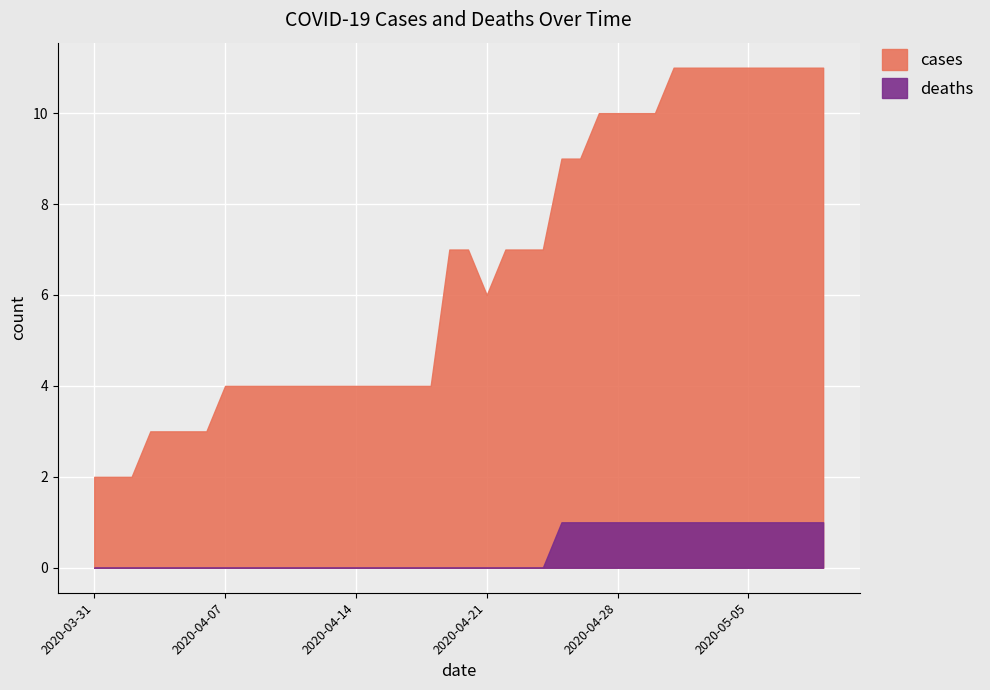

What is the difference between the maximum and second lowest values in the deaths series?

1